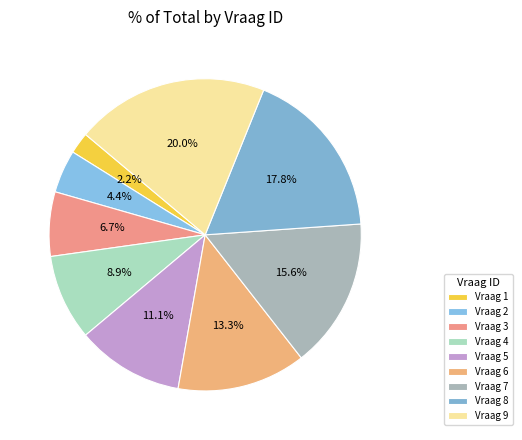

How many slices are in this pie chart?

9